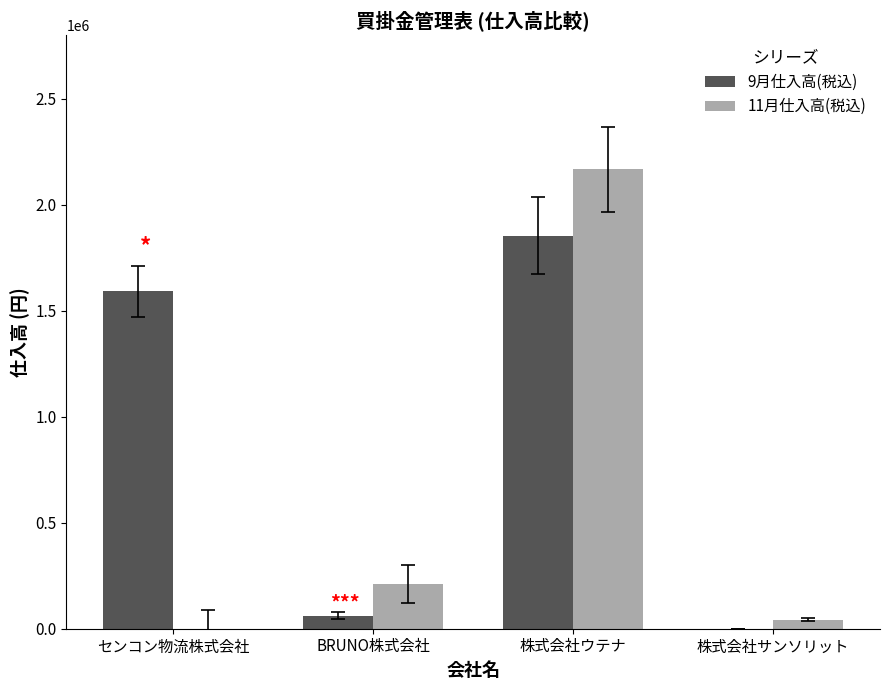

What is the total value across all series at BRUNO株式会社?

271725